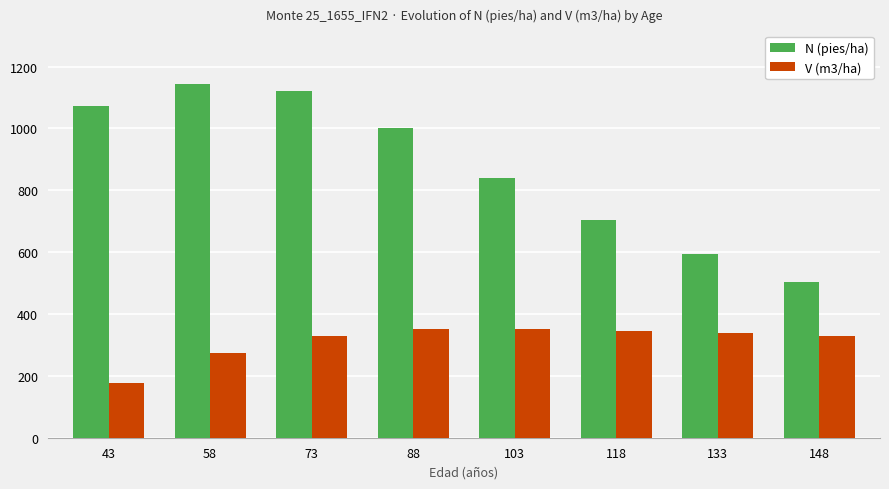

How many bars are there in total?

16